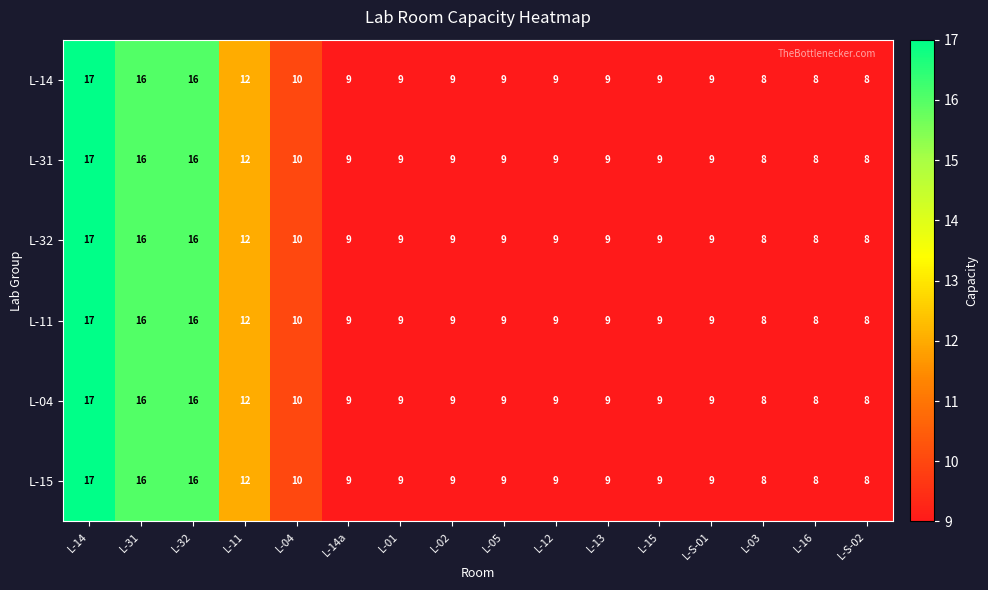

What is the minimum value shown in the chart?

8